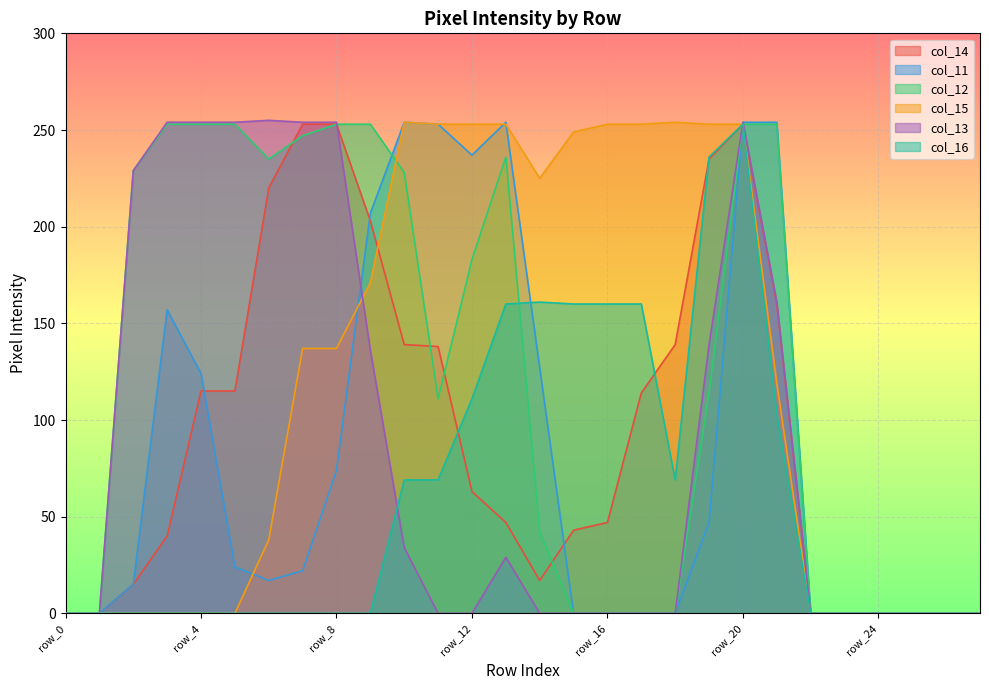

Is the value of col_14 at row_21 greater than the value of col_12 at row_15?

Yes